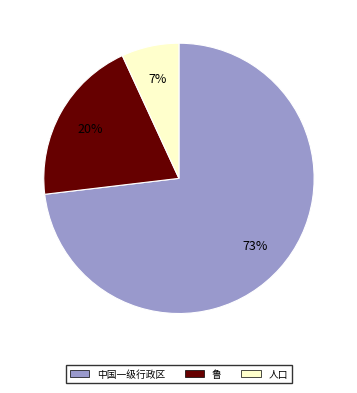

To the nearest percent, what is the difference between the largest and smallest slice percentages?

66%